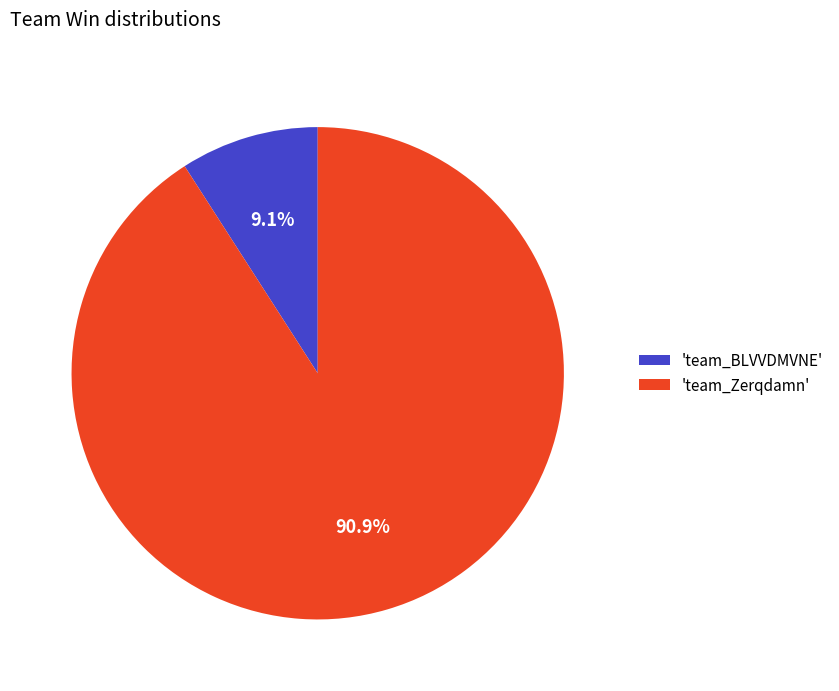

How much of the chart is everything except 'team_Zerqdamn'?

9.1%